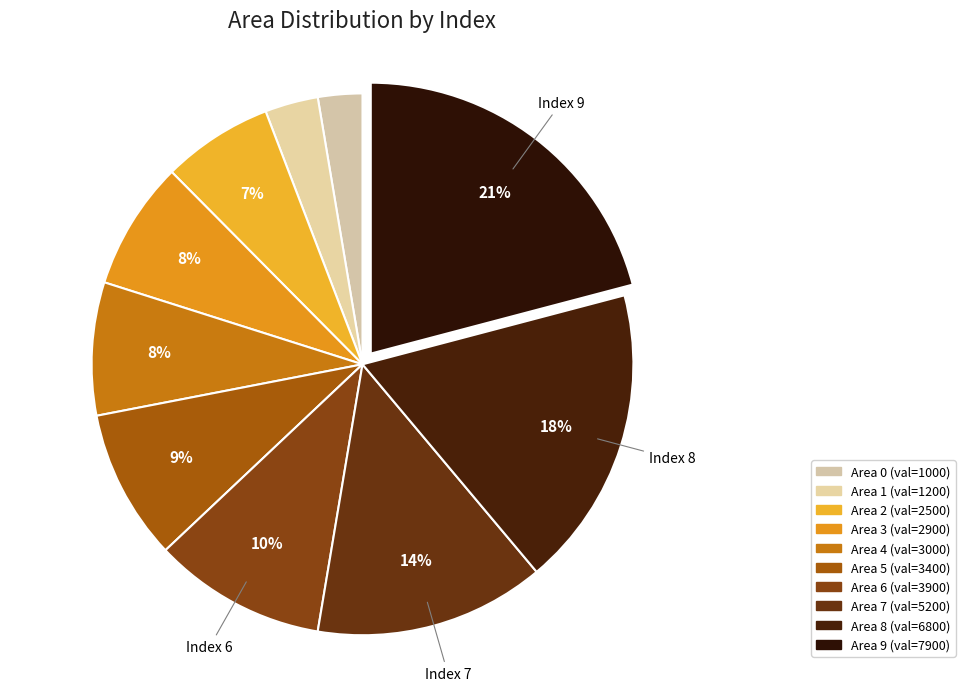

How many segments does this pie chart have?

10